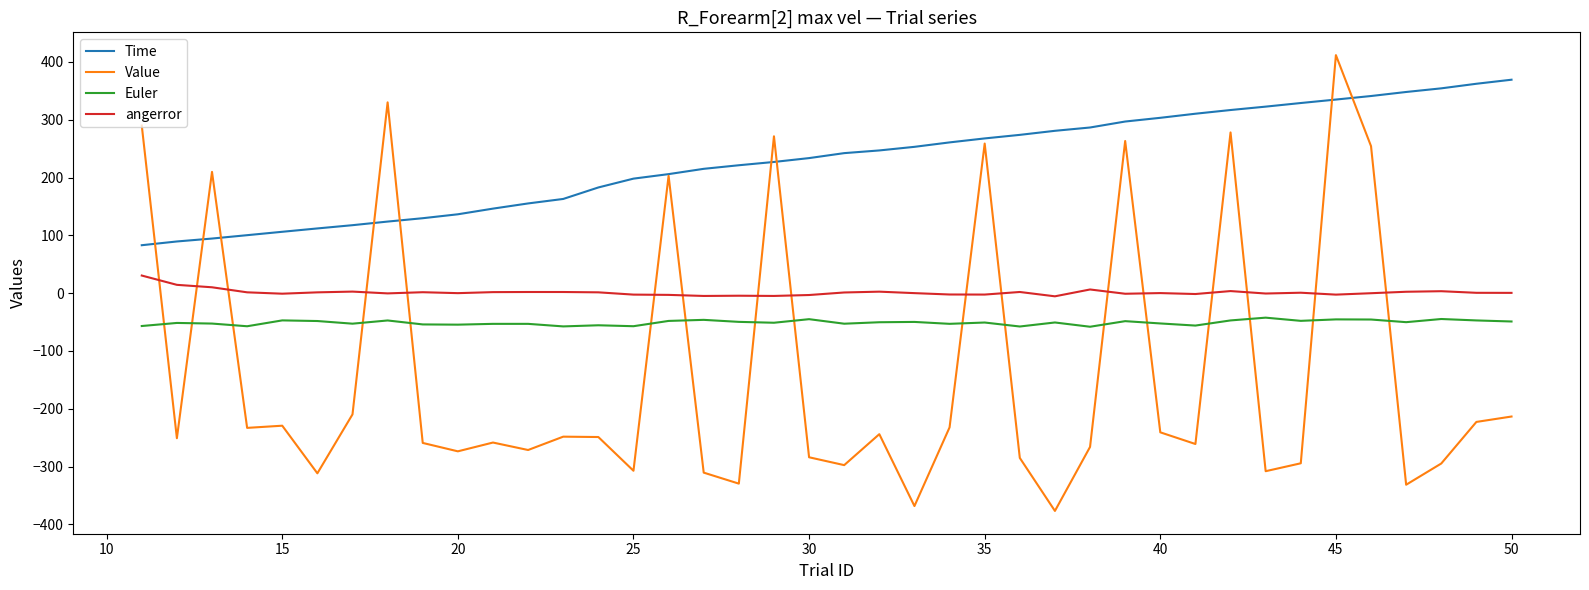

Which series has the largest range (max minus min)?

Value